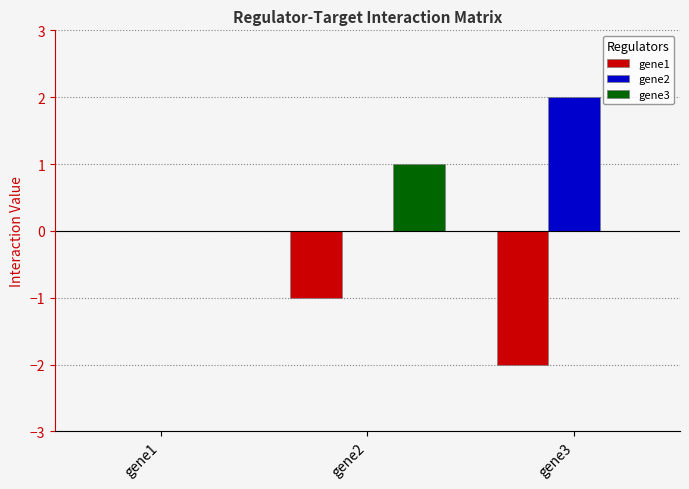

What is the sum of the gene1 values at gene2 and gene1?

-1